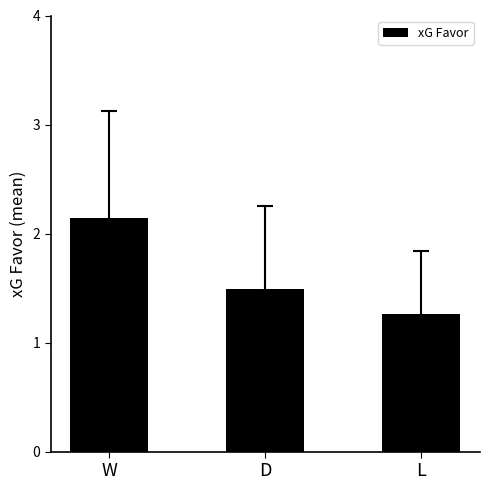

What is the label of the 3rd bar from the left?

L